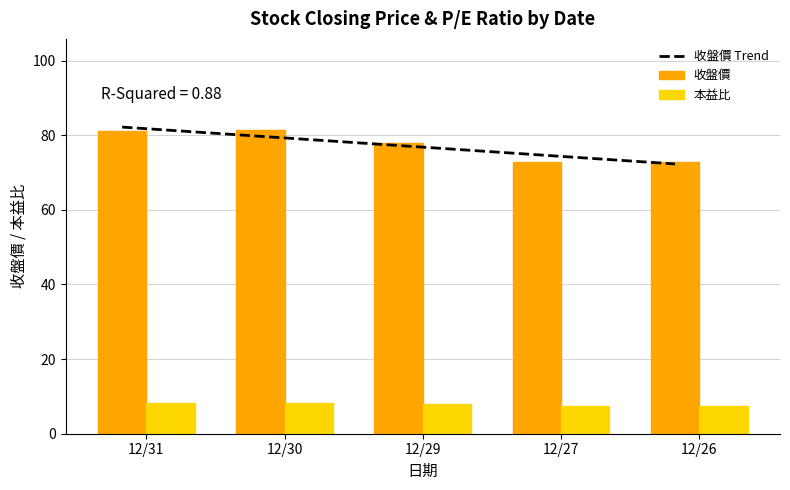

Which category has the highest value in the 本益比 series?

12/30